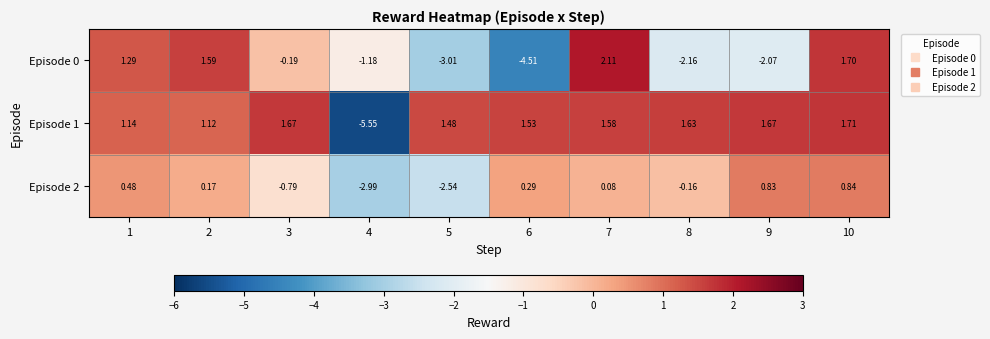

Is the value of Episode 2 at 6 greater than the value of Episode 1 at 1?

No